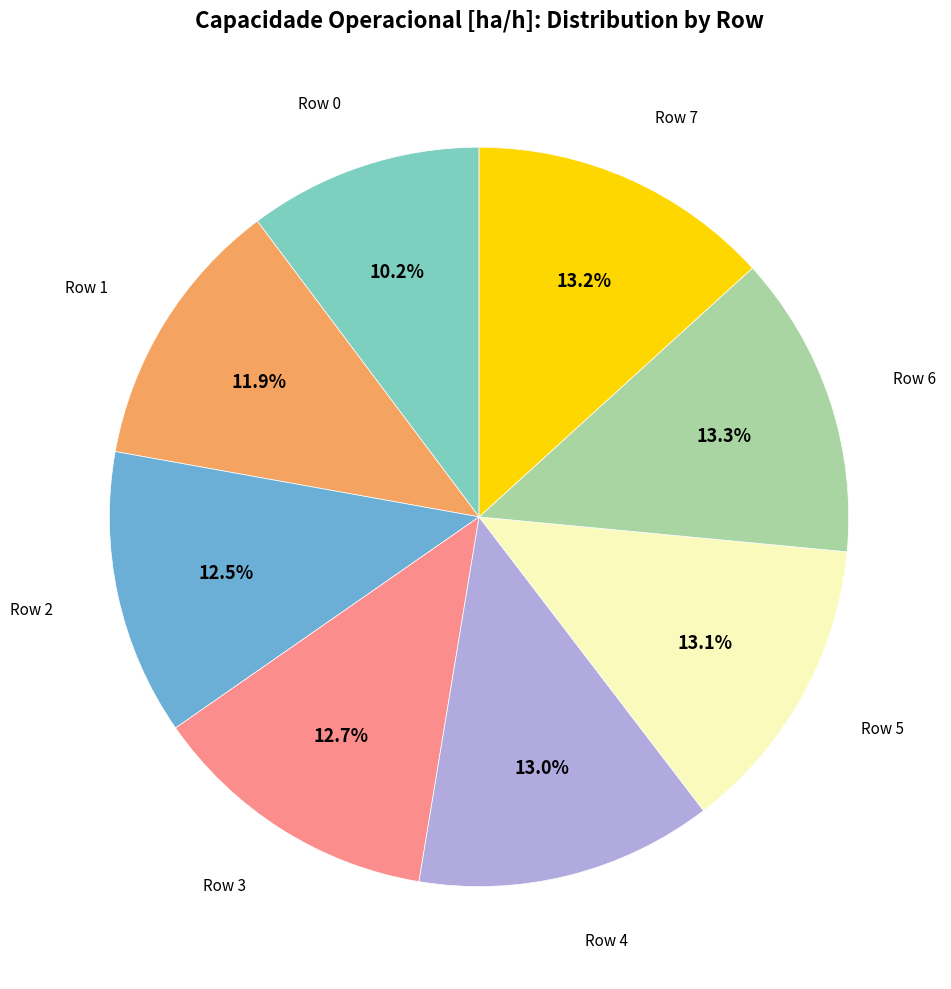

Does any single category account for the majority?

No